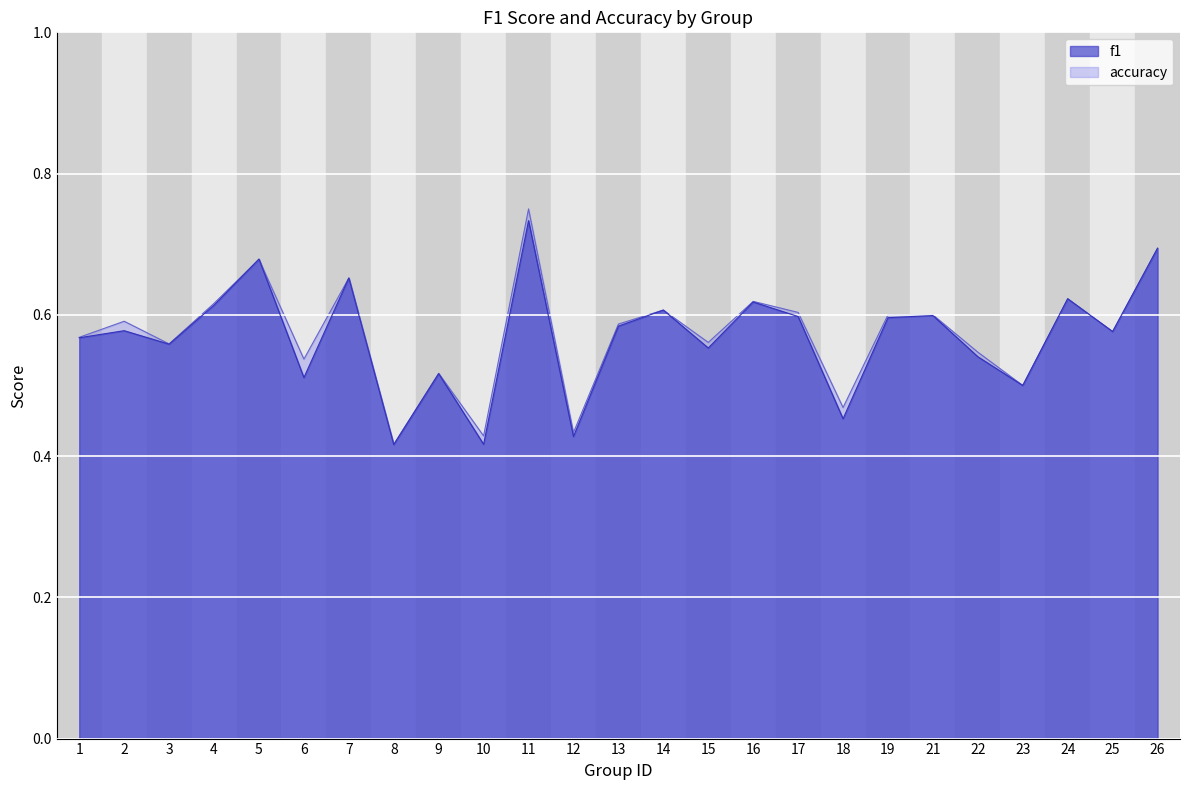

Where do accuracy and f1 first cross each other?

4 and 5